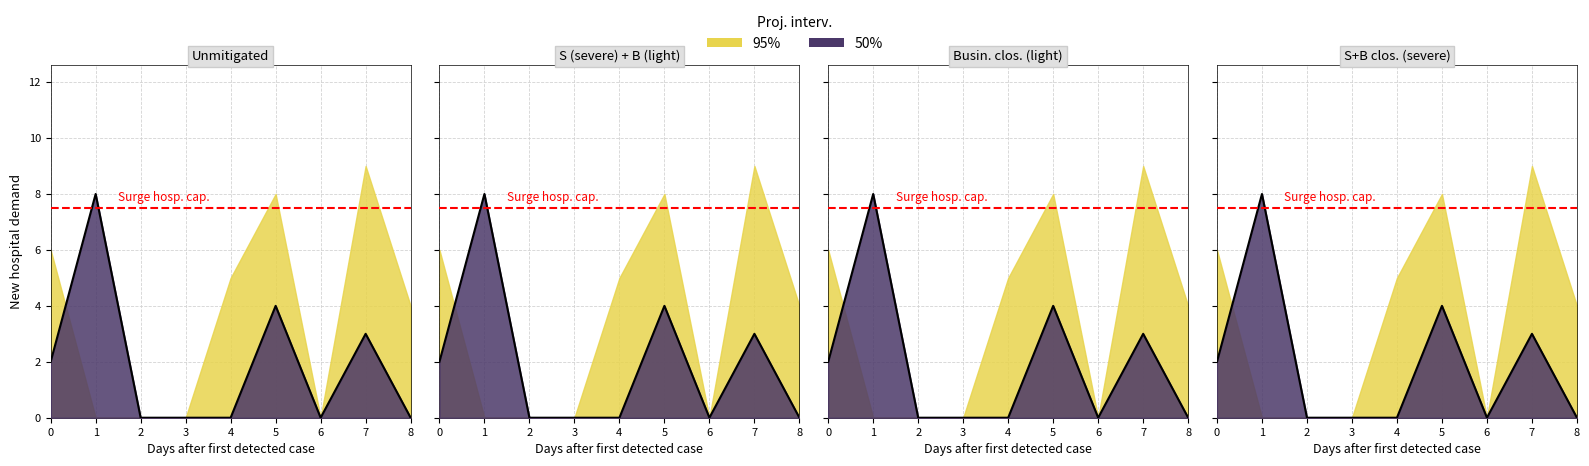

How many values are above zero?

4